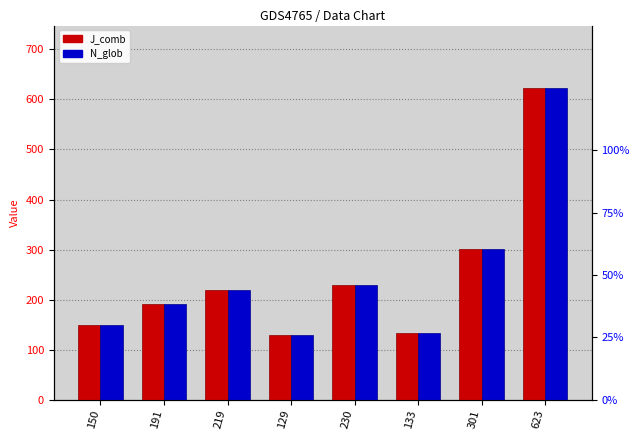

What is the value of the N_glob bar at the 7th from the left?

301